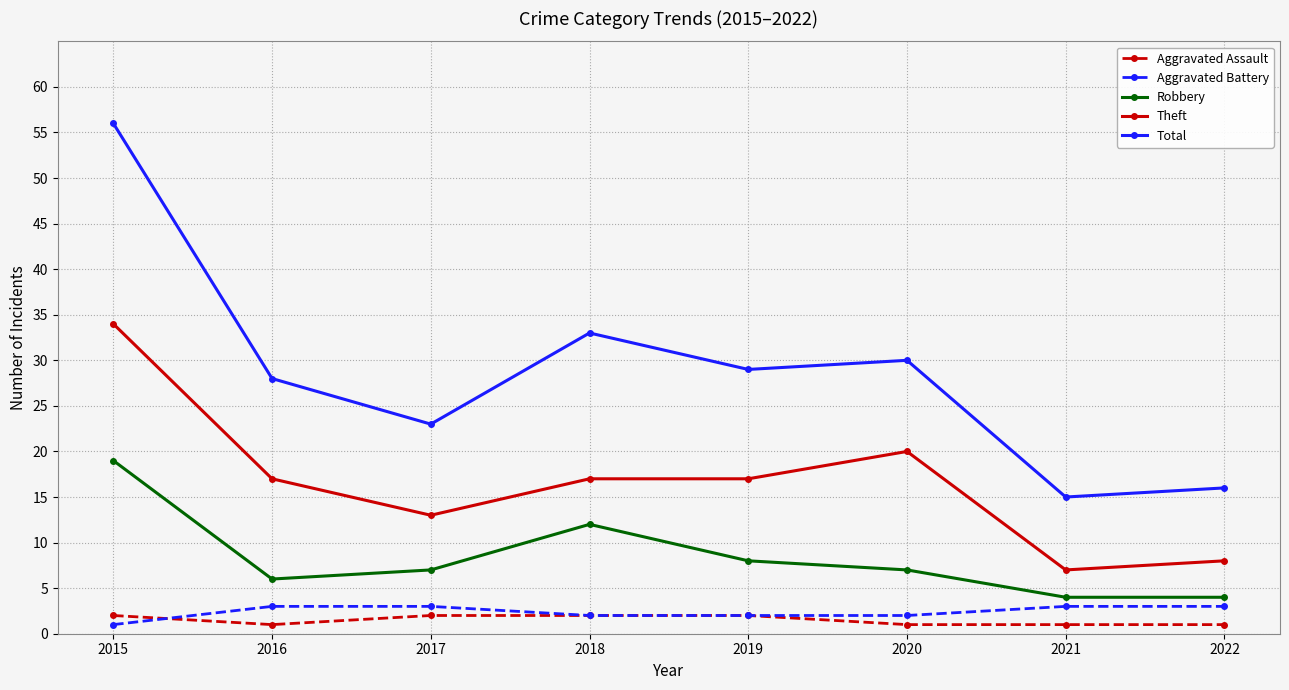

Is the value of Aggravated Battery at 2022 greater than the value of Total at 2017?

No